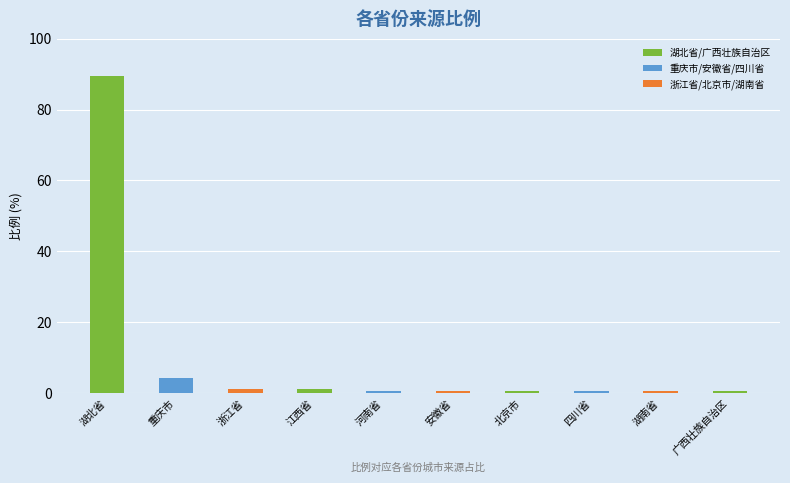

What is the greatest value displayed?

89.4